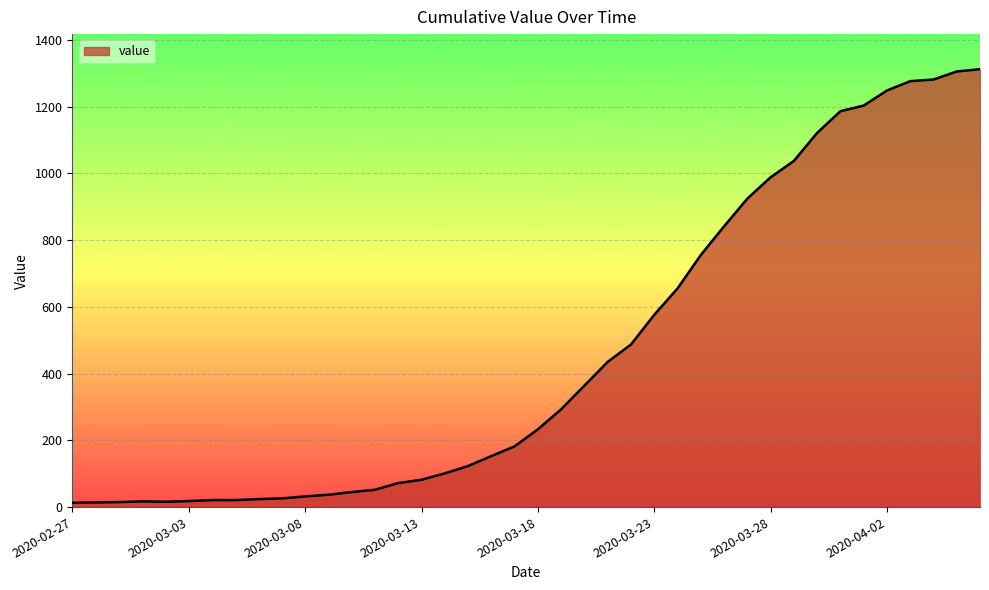

What is the difference between the maximum and minimum values?

1299